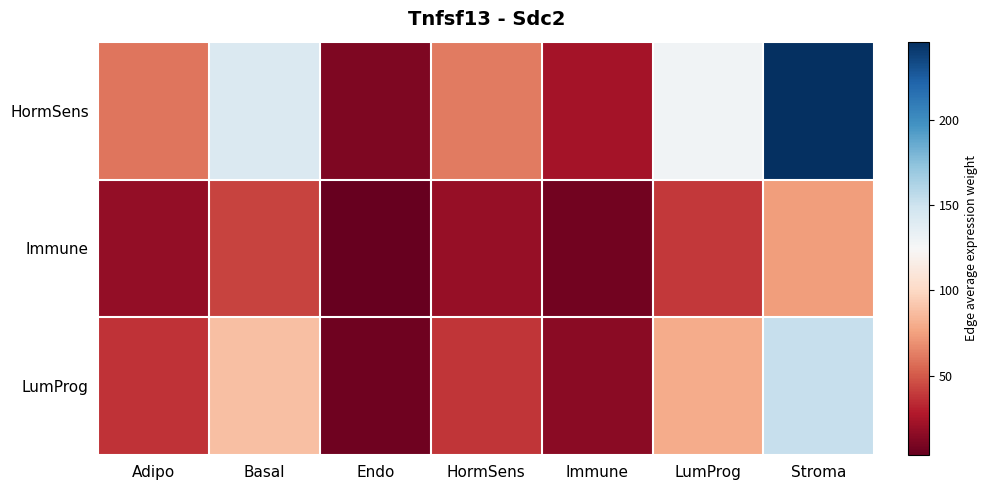

Which label corresponds to the smallest value in the chart?

Endo